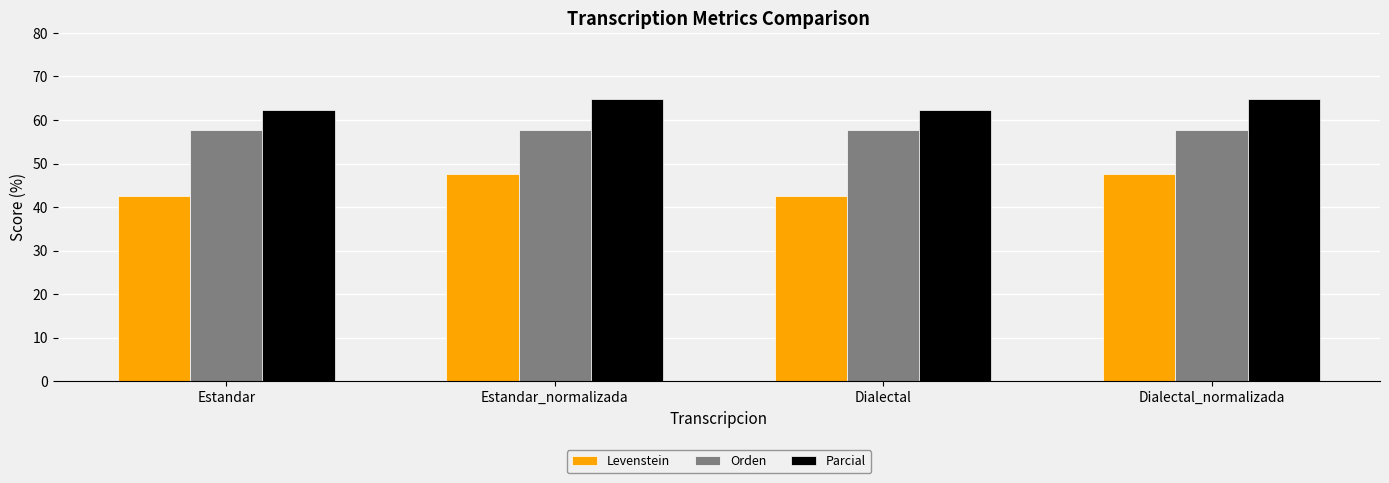

What is the greatest value displayed?

64.9